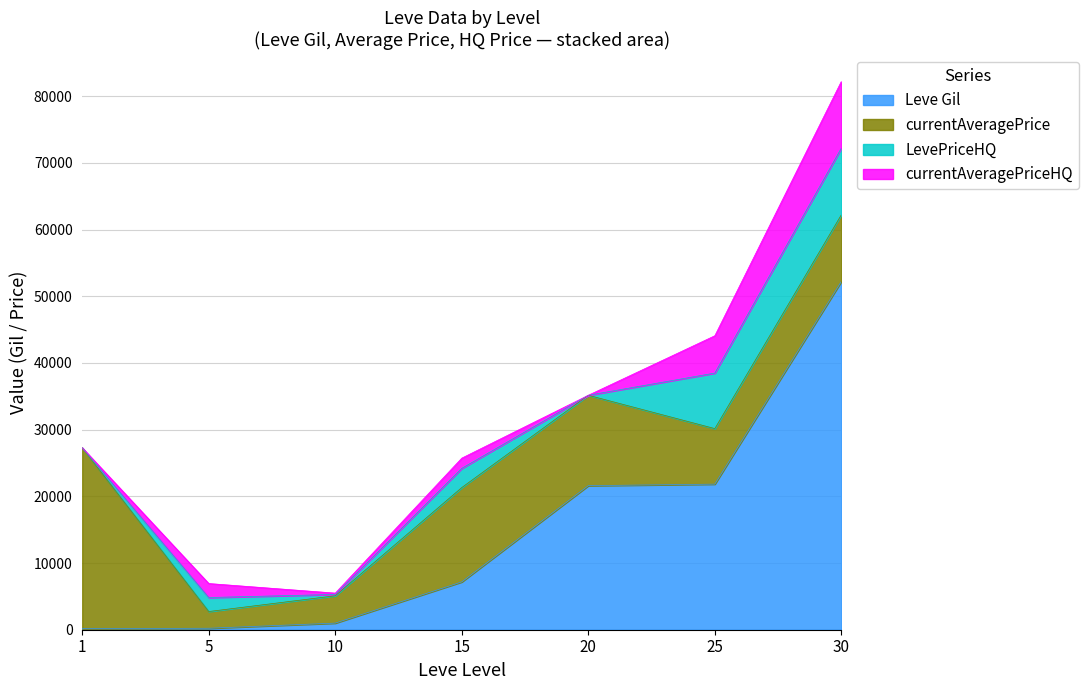

True or false: currentAveragePrice and LevePriceHQ cross at least once.

False